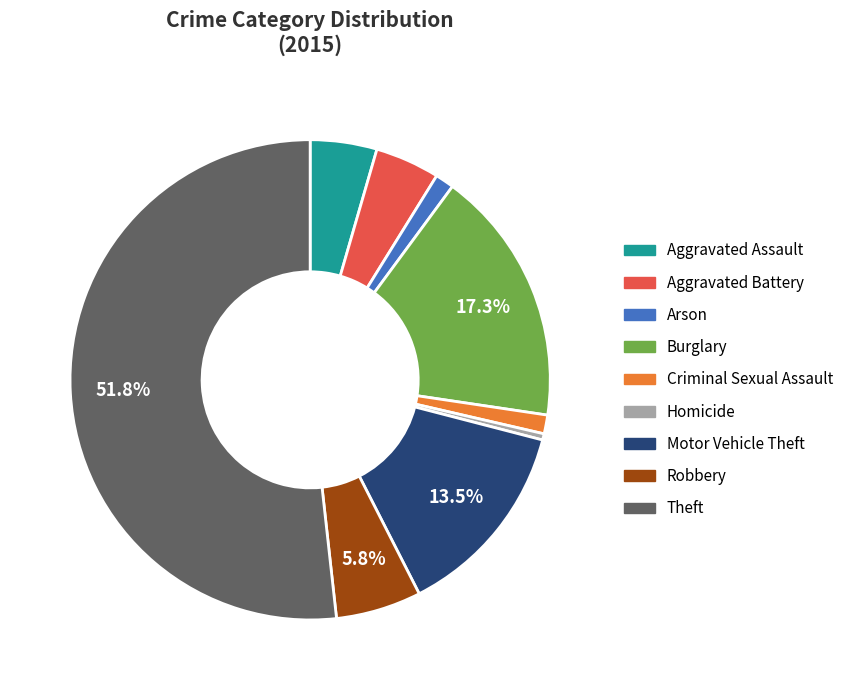

To the nearest percent, what is the combined percentage of Aggravated Battery and Arson?

6%